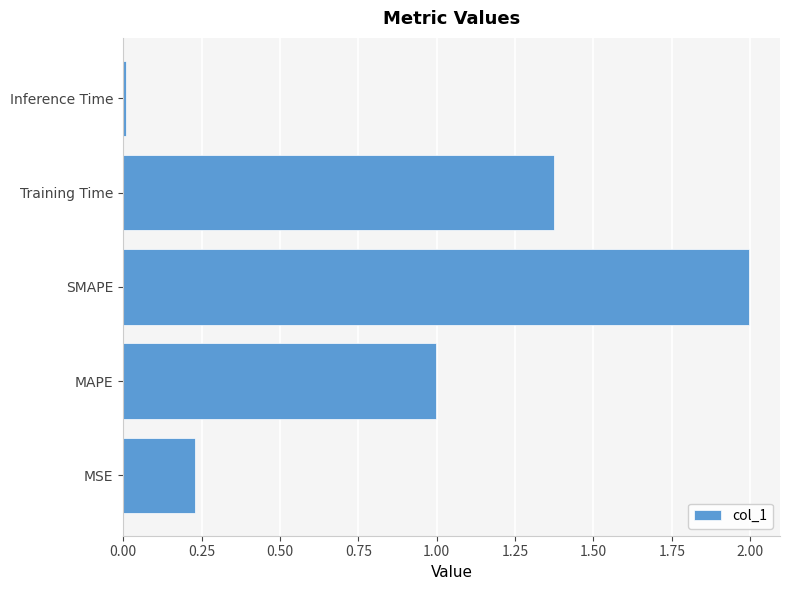

Between MSE and MAPE, which is larger?

MAPE